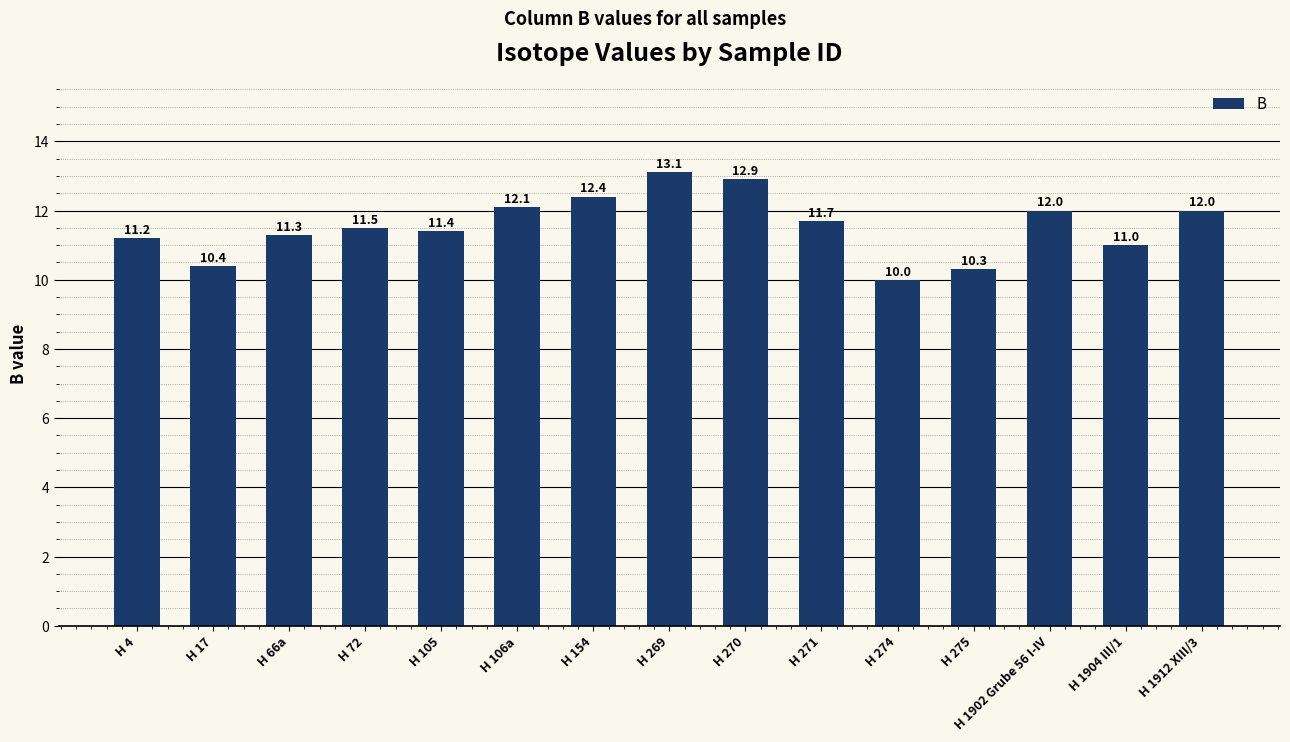

At which category does the chart reach its minimum across all series?

H 274